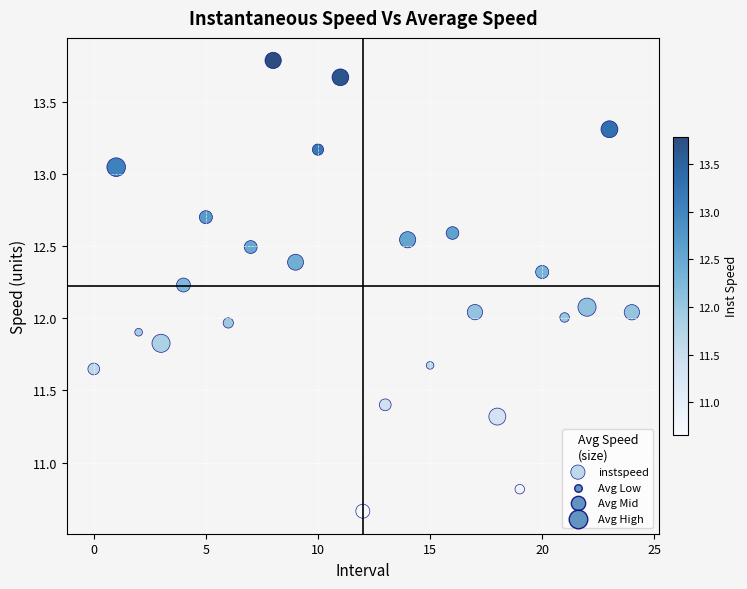

What is the range of Y values (max minus min)?

3.1